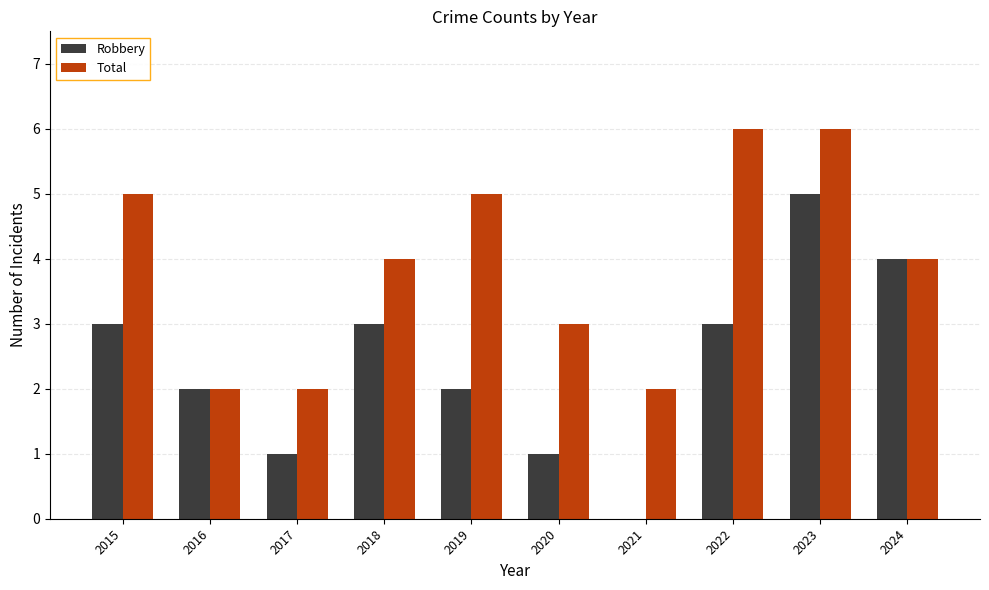

How many categories are shown in the chart?

10